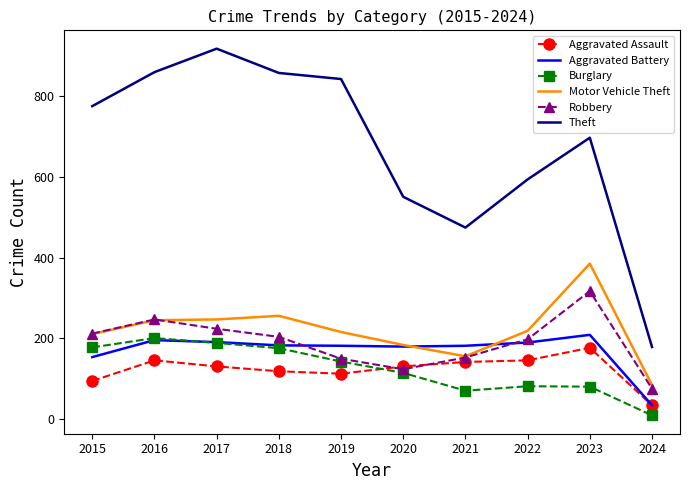

What is the greatest value displayed?

916